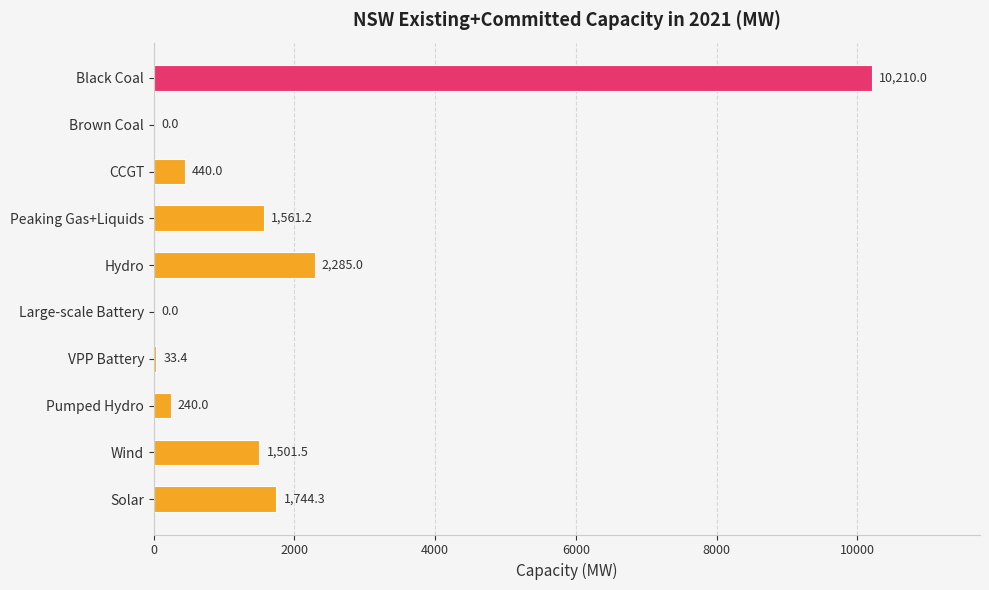

Reading bottom to top, transcribe all the data shown in this chart.

Solar=1744.3	Wind=1501.5	Pumped Hydro=240.0	VPP Battery=33.4	Large-scale Battery=0.0	Hydro=2285.0	Peaking Gas+Liquids=1561.2	CCGT=440.0	Brown Coal=0.0	Black Coal=10210.0